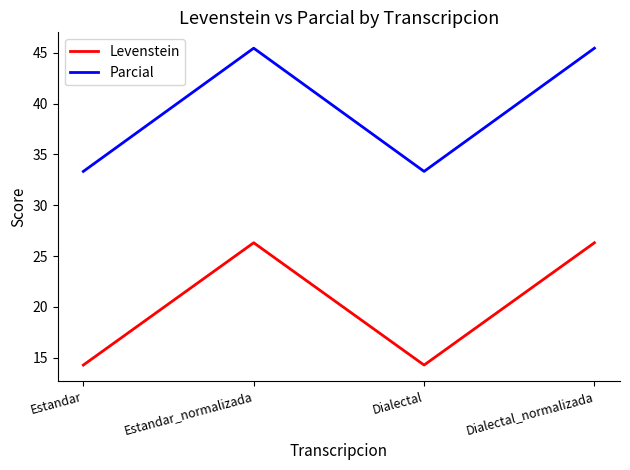

Reading left to right, transcribe all the data shown in this chart.

Levenstein: Estandar=14.3	Estandar_normalizada=26.3	Dialectal=14.3	Dialectal_normalizada=26.3
Parcial: Estandar=33.3	Estandar_normalizada=45.5	Dialectal=33.3	Dialectal_normalizada=45.5